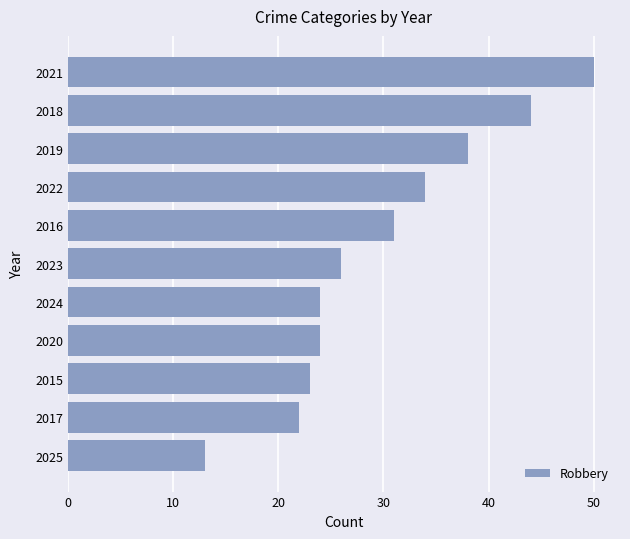

Reading bottom to top, extract all data points from this chart.

2025=13	2017=22	2015=23	2020=24	2024=24	2023=26	2016=31	2022=34	2019=38	2018=44	2021=50